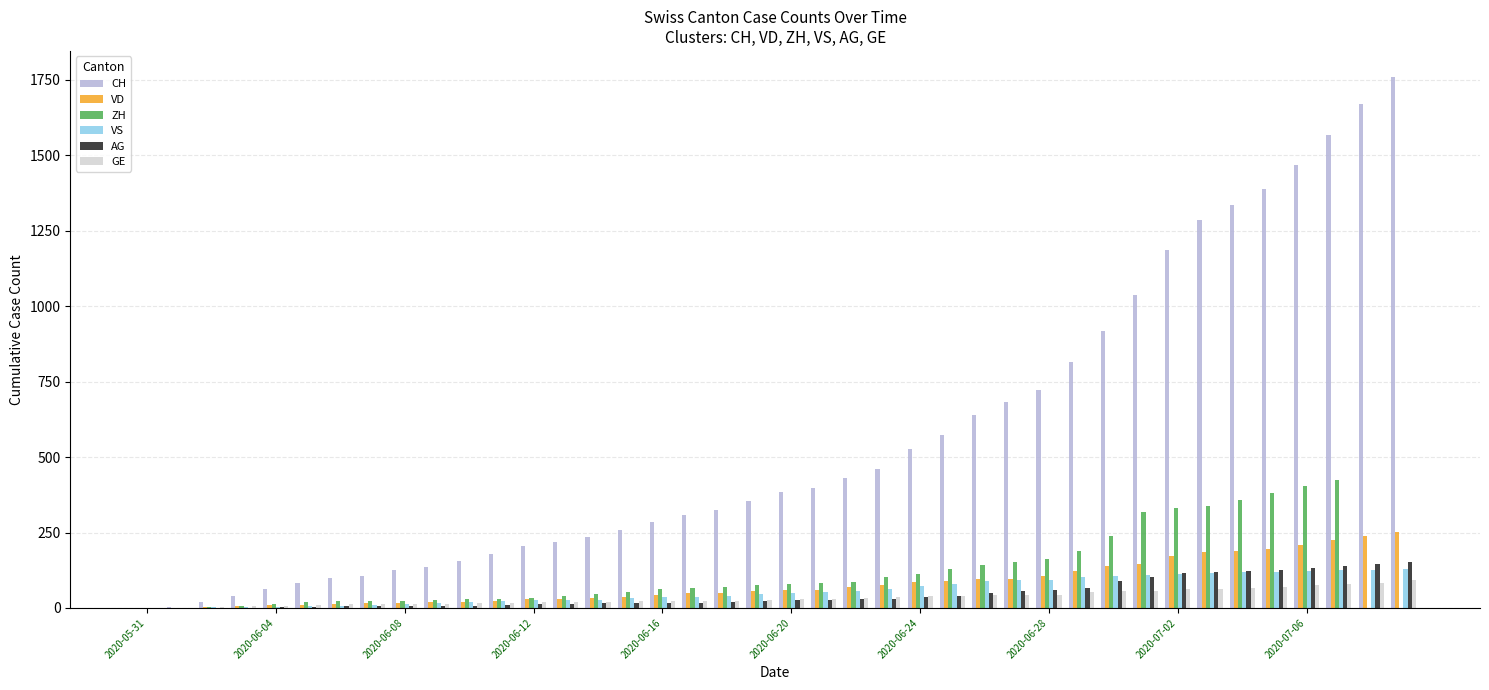

What is the highest value of the AG series?

153